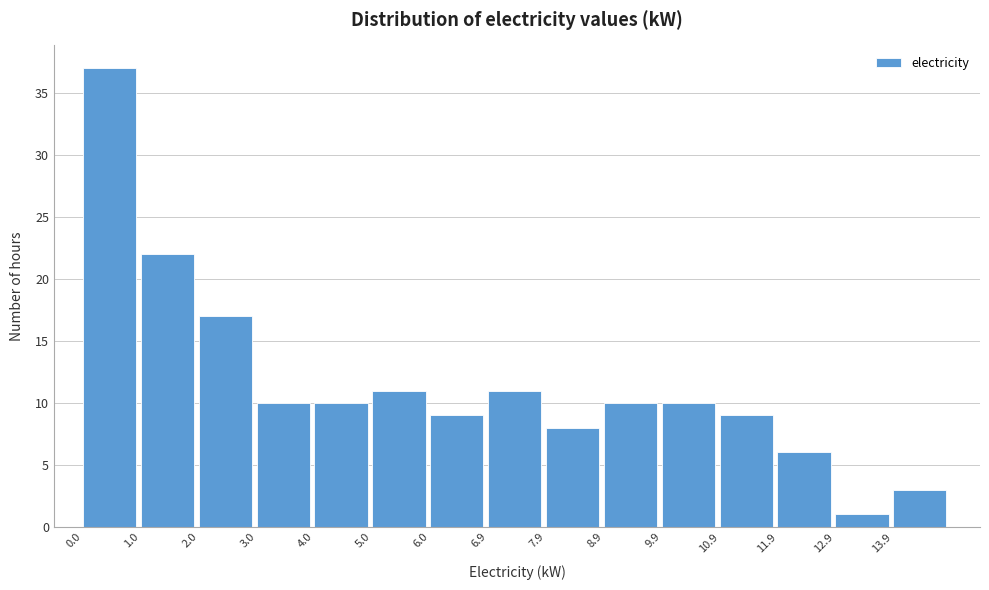

Reading left to right, transcribe this chart: for each bar, give the range it covers on the x-axis and its height. Neither the bar edges nor the heights are printed on the chart, so give them approximately, as read against the axes.

0.0 to 1.0: 37
1.0 to 2.0: 22
2.0 to 3.0: 17
3.0 to 4.0: 10
4.0 to 5.0: 10
5.0 to 6.0: 11
6.0 to 6.9: 9
6.9 to 7.9: 11
7.9 to 8.9: 8
8.9 to 9.9: 10
9.9 to 10.9: 10
10.9 to 11.9: 9
11.9 to 12.9: 6
12.9 to 13.9: 1
13.9 to 14.9: 3